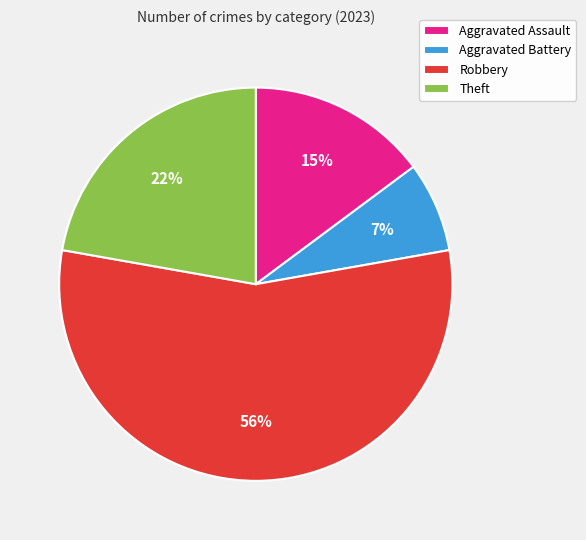

Is the sum of Robbery and Aggravated Assault greater than half?

Yes